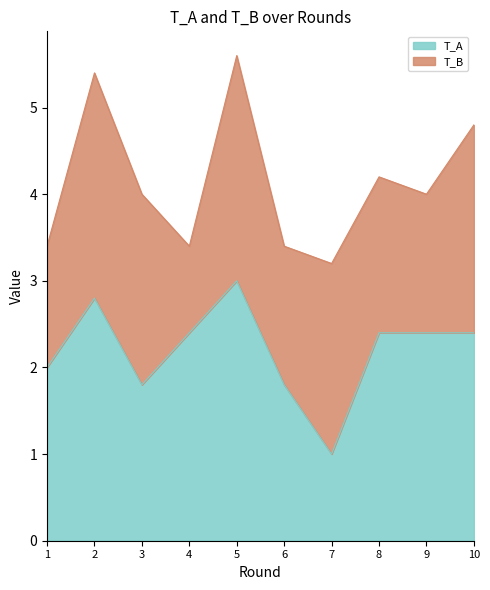

Is it true that the value at 10 is 2.4?

True